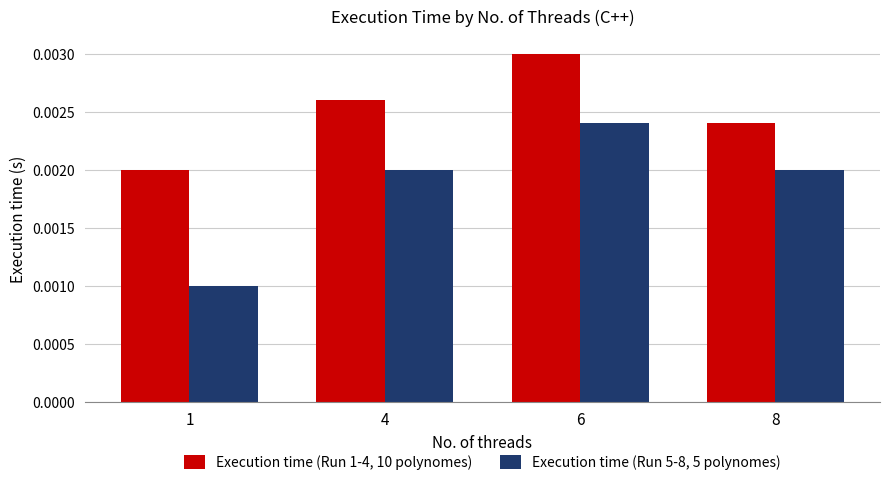

At which category does the chart reach its minimum across all series?

1